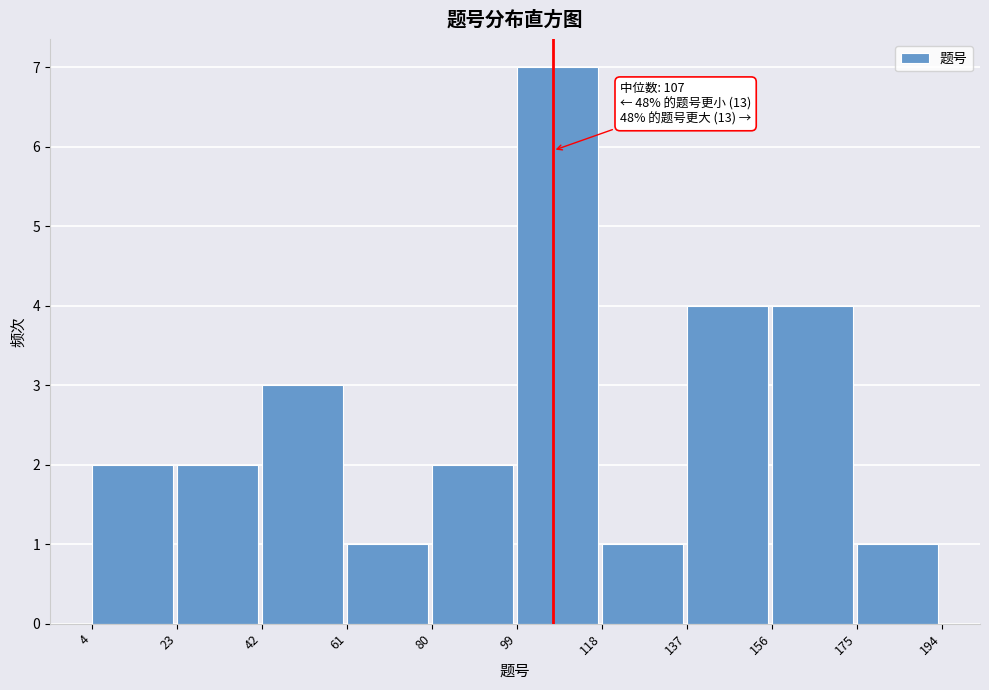

Over which range of the x-axis is the bar tallest?

99 to 118